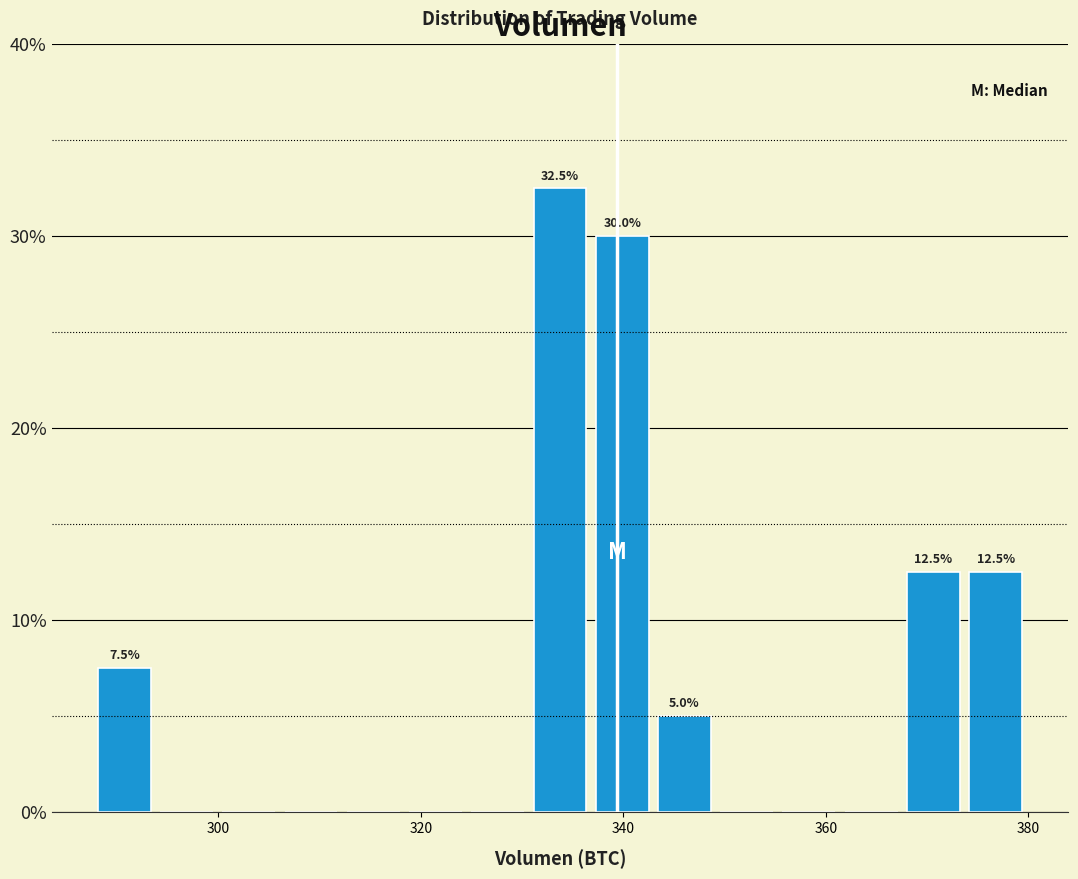

Read against the x-axis, roughly where is the centre of the tallest bar?

334